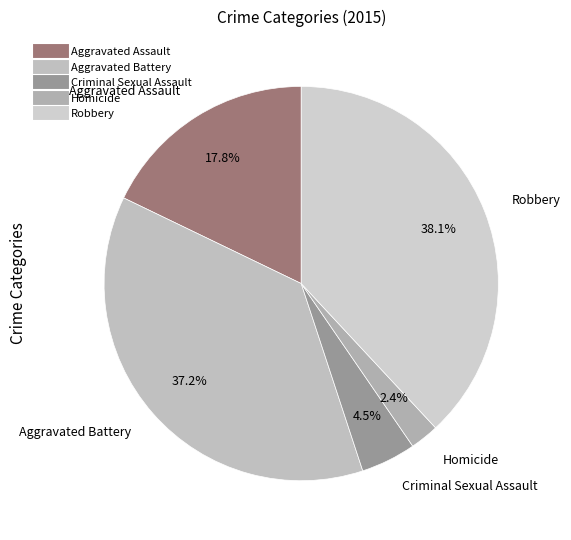

To the nearest percent, what is the combined percentage of Robbery and Aggravated Battery?

75%